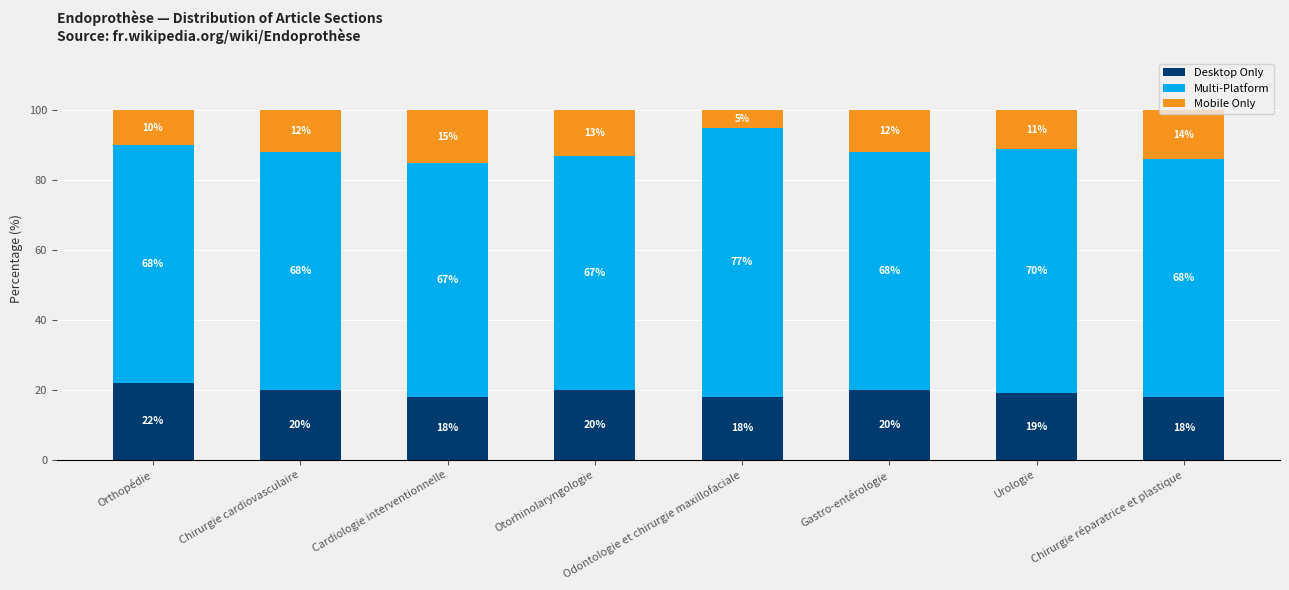

What is the average value of the Desktop Only series?

19